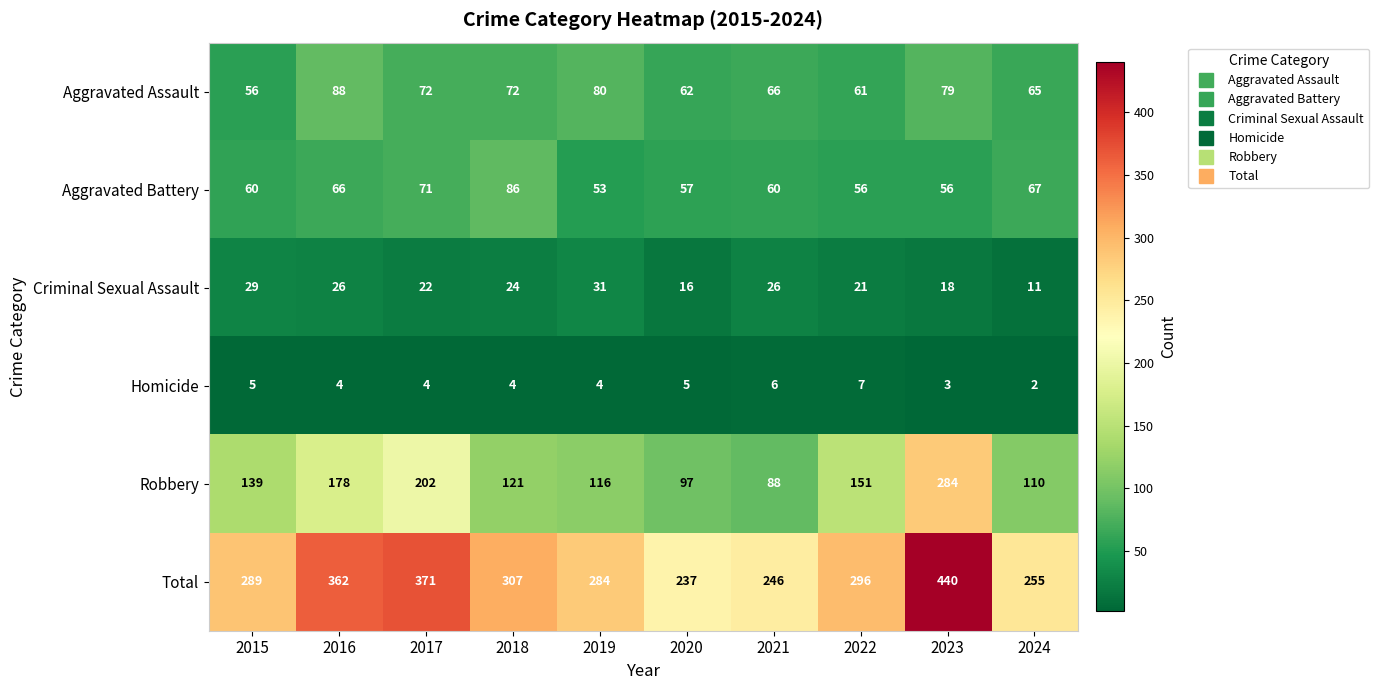

True or false: Robbery has a value of 63 at 2015.

False